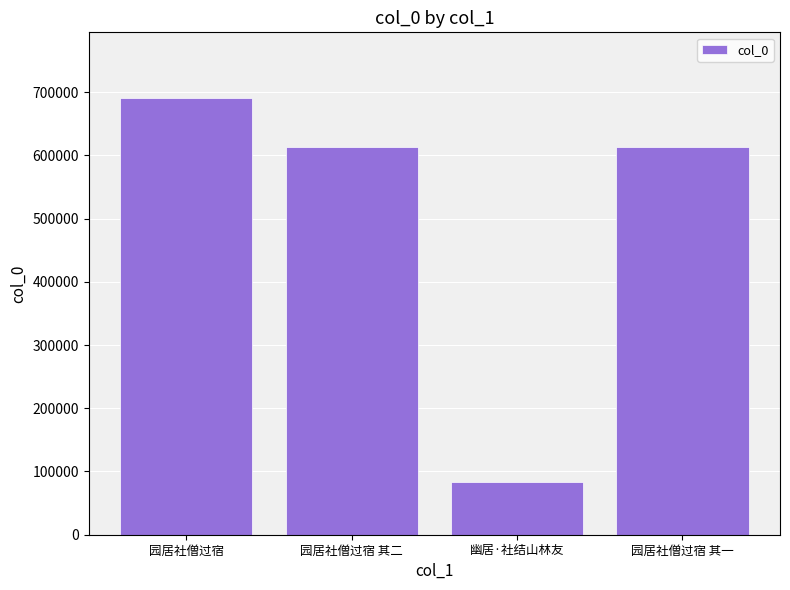

Approximately how many times larger is the value at 园居社僧过宿 其一 compared to 园居社僧过宿?

0.9